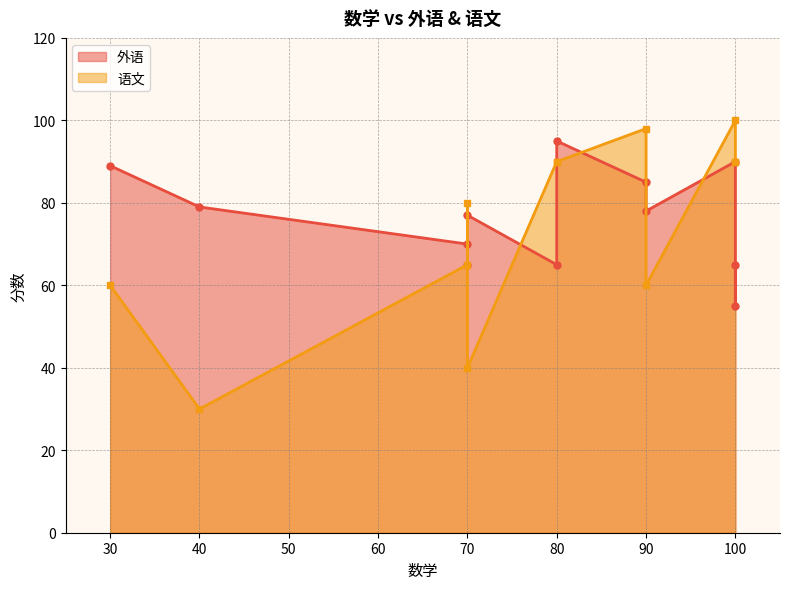

Which label corresponds to the smallest value in the chart?

40